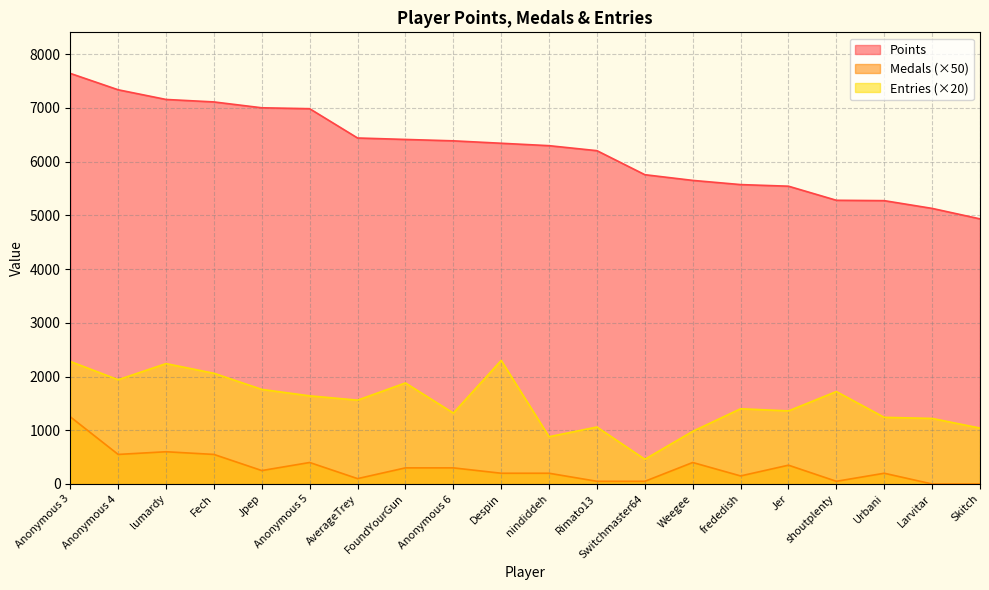

Reading left to right, list all the values displayed in this chart.

Points: Anonymous 3=7640	Anonymous 4=7335	lumardy=7155	Fech=7109	Jpep=7000	Anonymous 5=6983	AverageTrey=6438	FoundYourGun=6411	Anonymous 6=6385	Despin=6340	nindiddeh=6295	Rimato13=6202	Switchmaster64=5755	Weegee=5649	frededish=5571	Jer=5541	shoutplenty=5279	Urbani=5272	Larvitar=5128	Skitch=4933
Medals: Anonymous 3=1250	Anonymous 4=550	lumardy=600	Fech=550	Jpep=250	Anonymous 5=400	AverageTrey=100	FoundYourGun=300	Anonymous 6=300	Despin=200	nindiddeh=200	Rimato13=50	Switchmaster64=50	Weegee=400	frededish=150	Jer=350	shoutplenty=50	Urbani=200	Larvitar=0	Skitch=0
Entries: Anonymous 3=2280	Anonymous 4=1940	lumardy=2240	Fech=2060	Jpep=1760	Anonymous 5=1640	AverageTrey=1560	FoundYourGun=1880	Anonymous 6=1320	Despin=2300	nindiddeh=880	Rimato13=1060	Switchmaster64=460	Weegee=980	frededish=1400	Jer=1360	shoutplenty=1720	Urbani=1240	Larvitar=1220	Skitch=1040